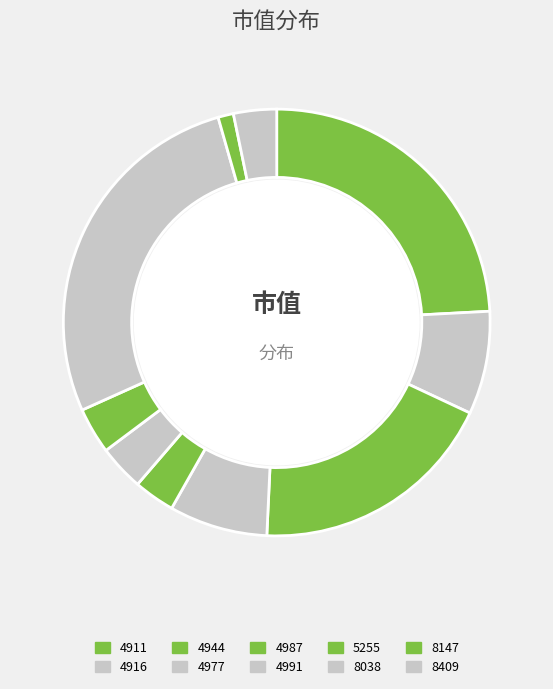

Which category has the biggest portion of the pie?

8038